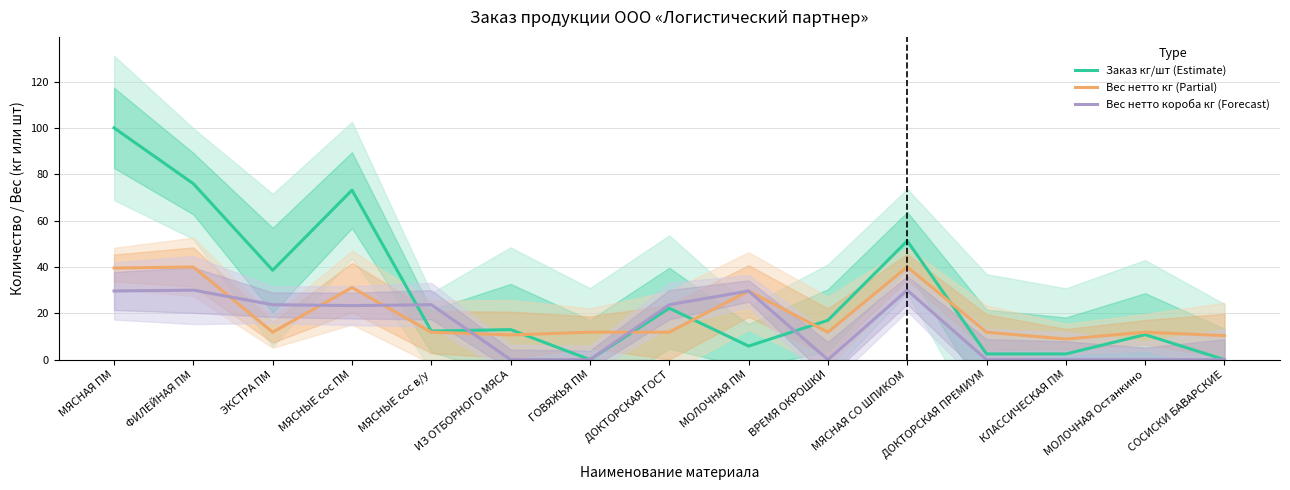

What is the label of the 5th point from the right?

МЯСНАЯ СО ШПИКОМ